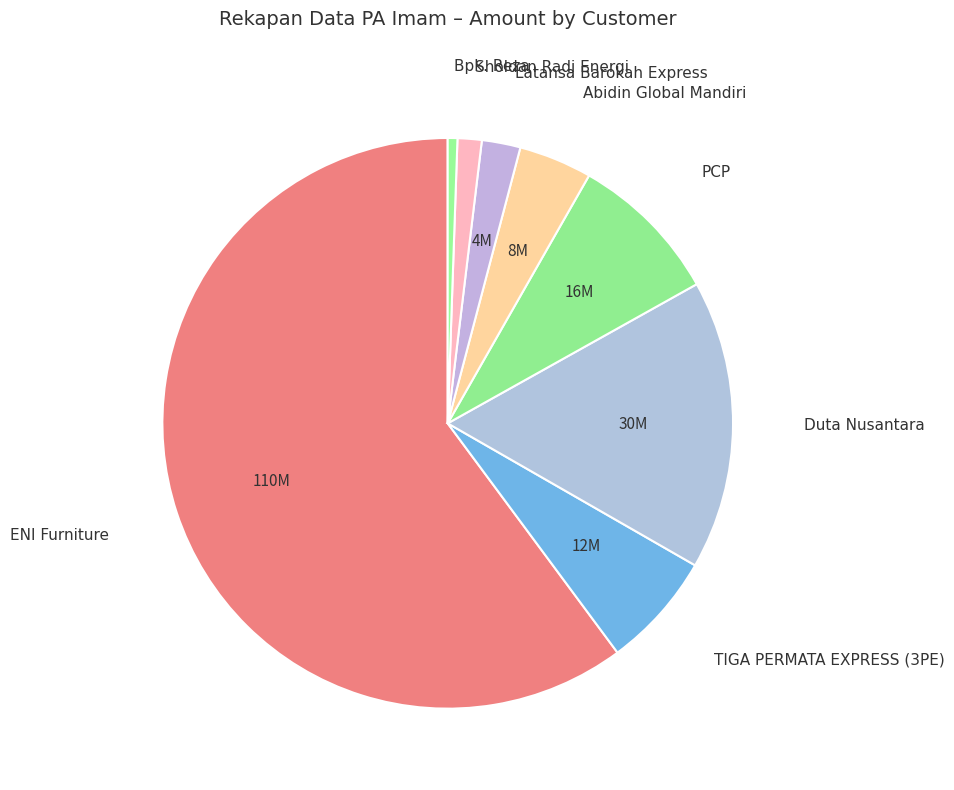

Count the number of slices in the pie.

8